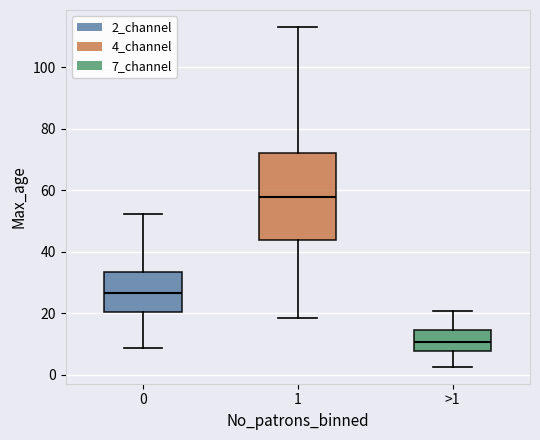

Where is the lower edge of the box for 1 on the y-axis? The values are not printed on the chart, so give them approximately, as read against the axis.

44